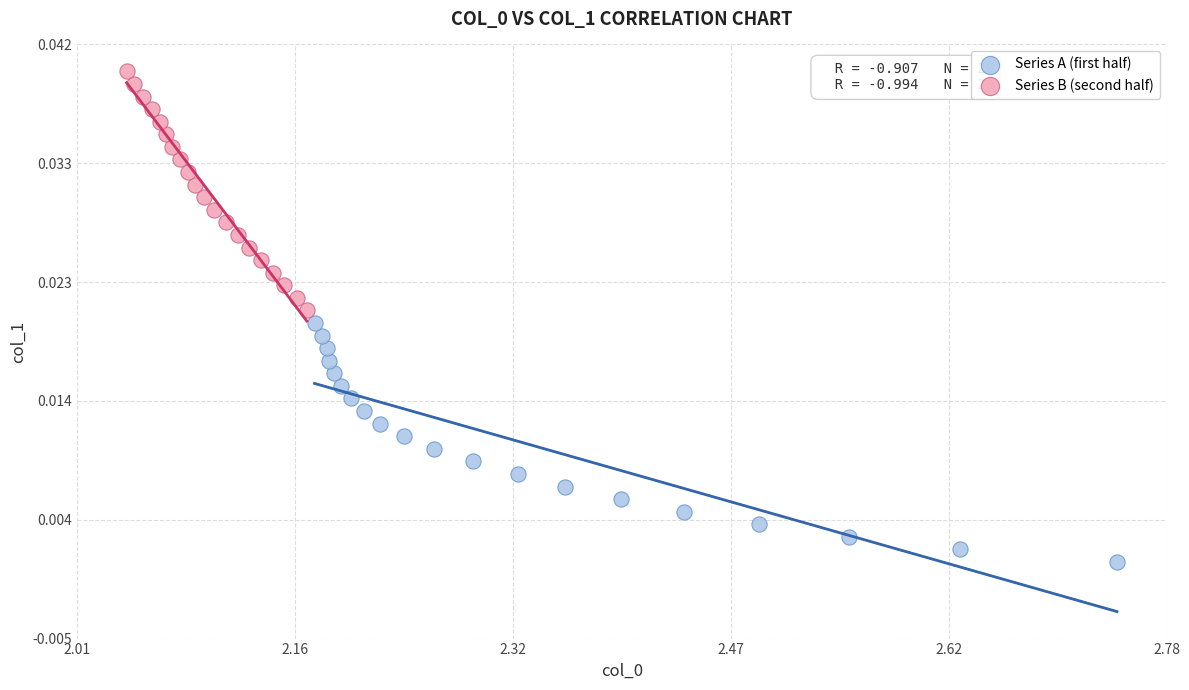

Which series reaches the minimum Y coordinate?

Series A (first half)